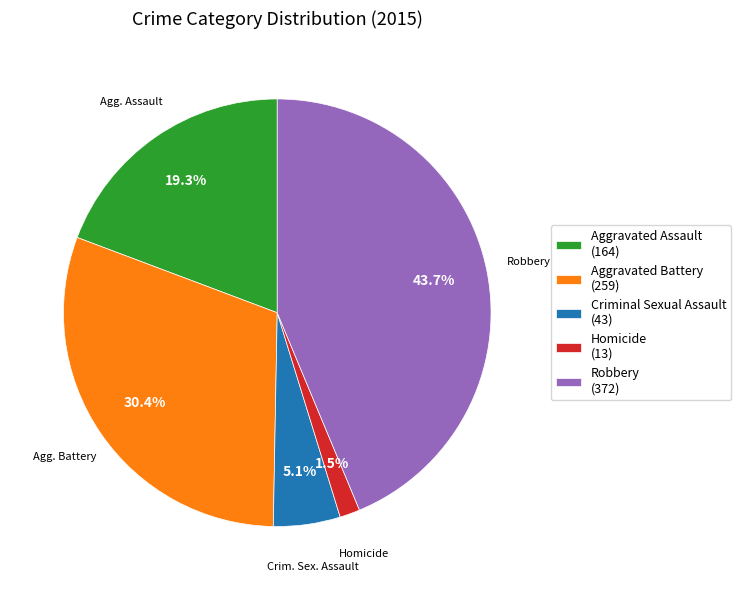

Is it true that Robbery is 44% of the pie?

True